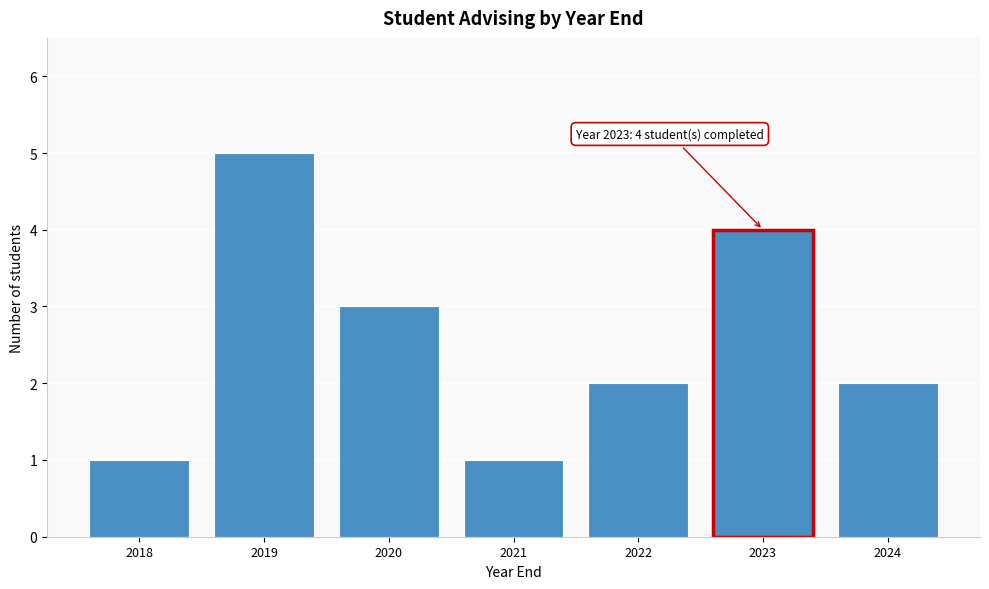

Over which range of the x-axis is the bar tallest?

2018.5 to 2019.5